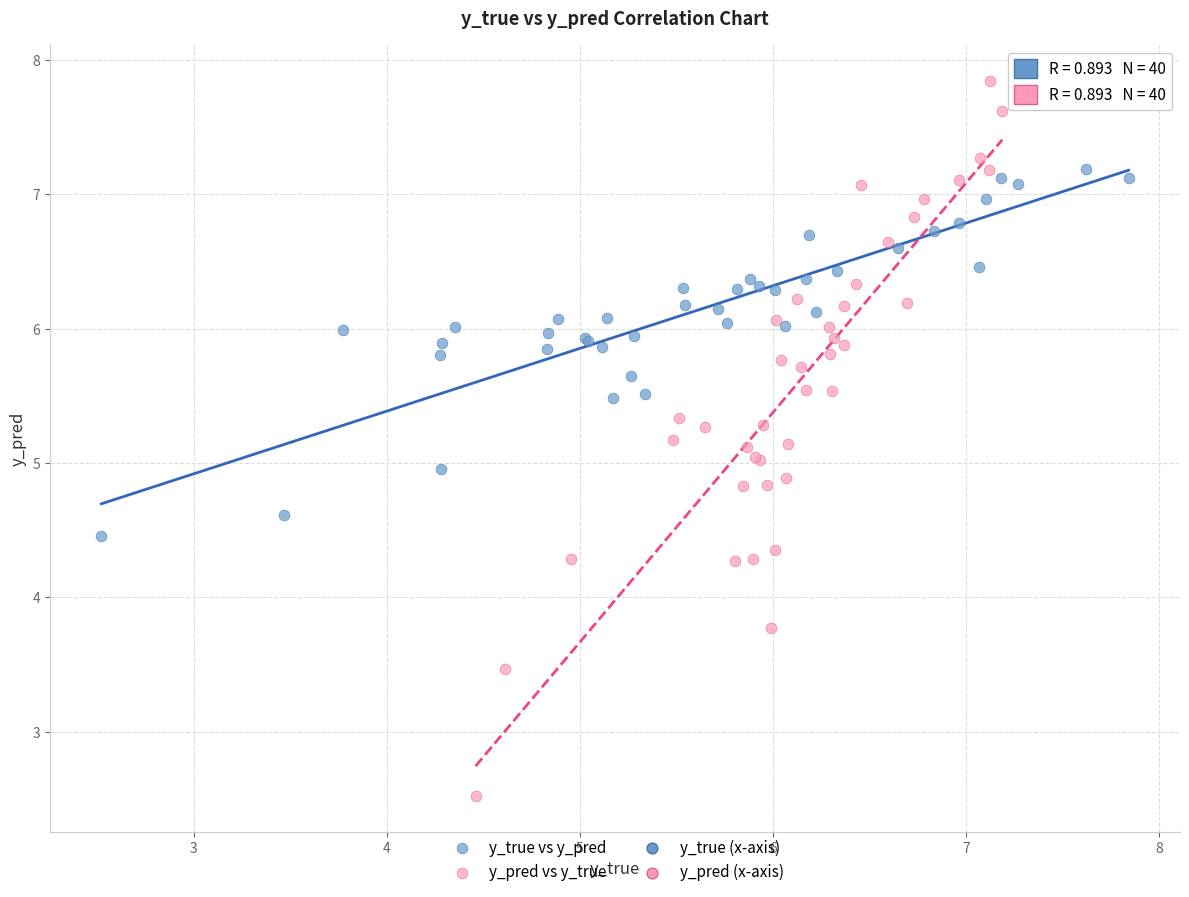

Which series reaches the maximum Y coordinate?

y_pred vs y_true